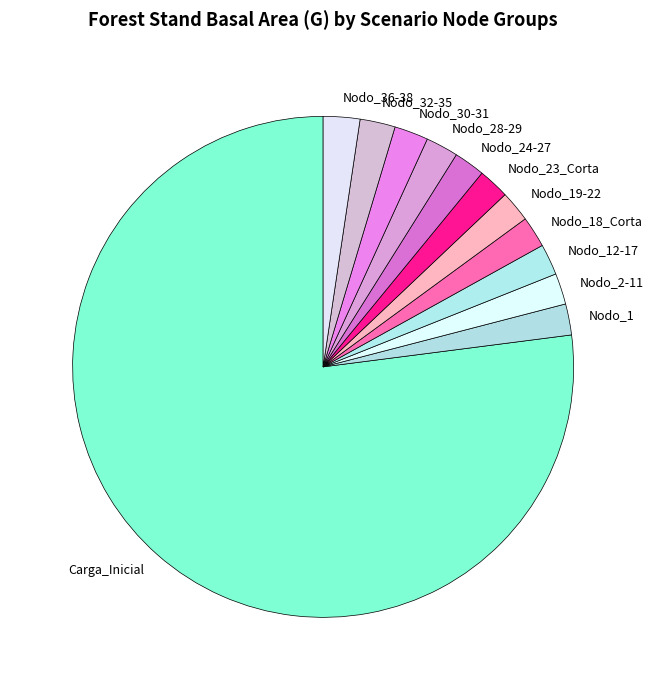

How many segments does this pie chart have?

12